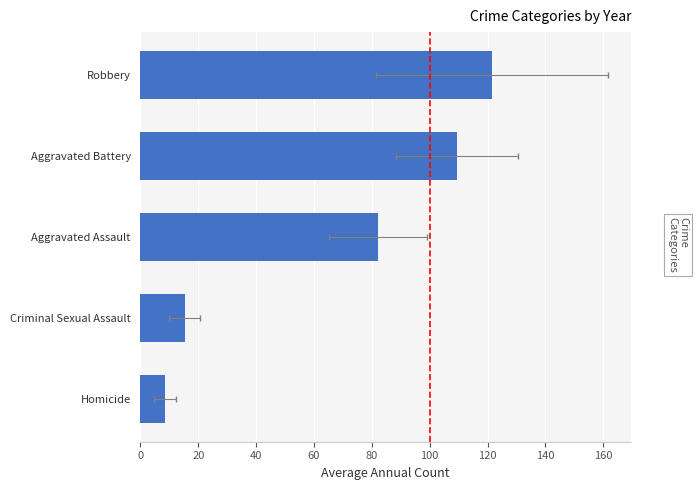

What is the value of the 2nd bar from the left?

15.3